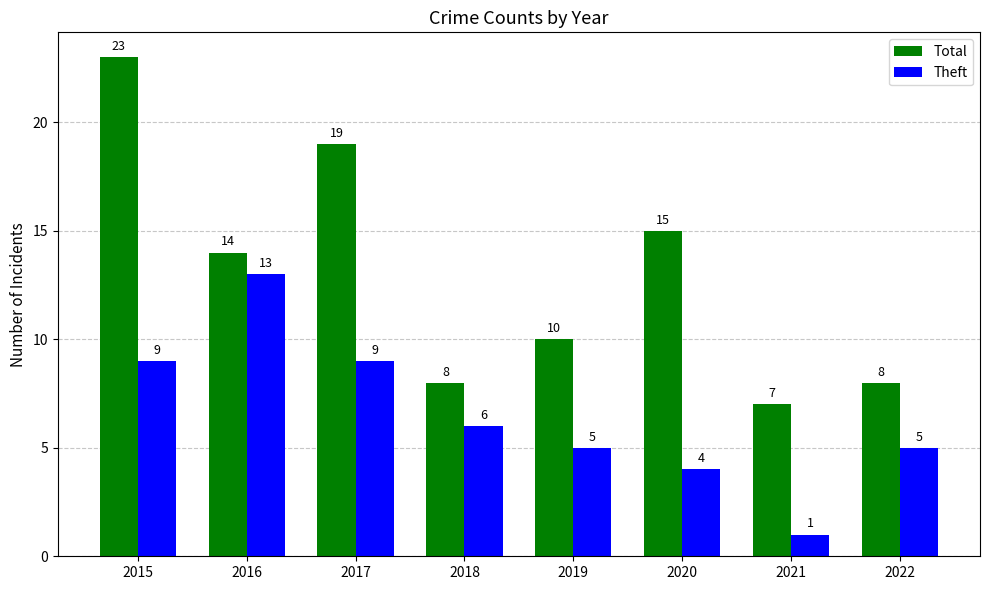

What is the difference between the second highest and minimum values in the Theft series?

8